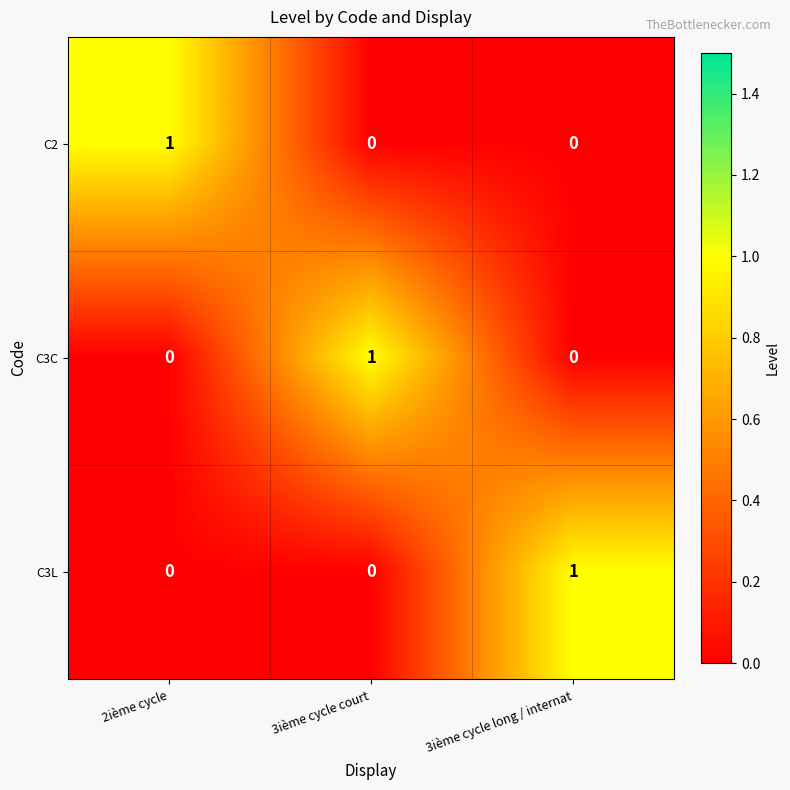

How many positive values does the C3L series have?

1